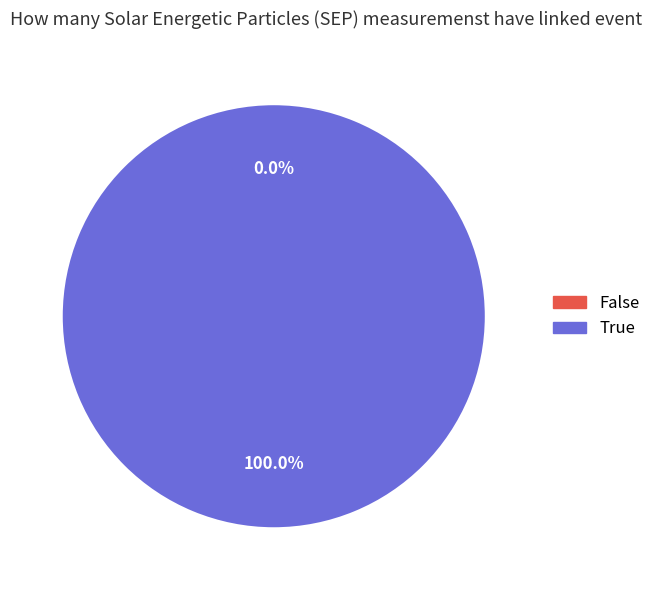

To the nearest percent, what is the difference between the largest and smallest slice percentages?

100%